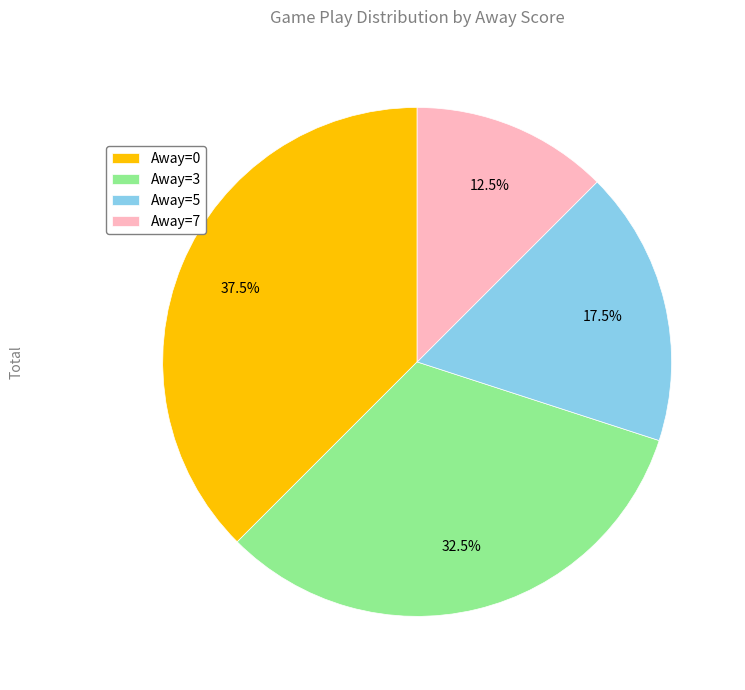

How many slices are in this pie chart?

4